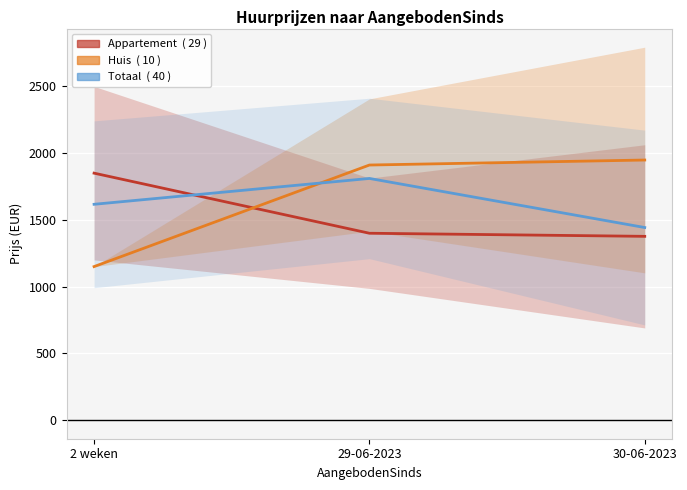

How many data points in Huis are less than 1910?

1